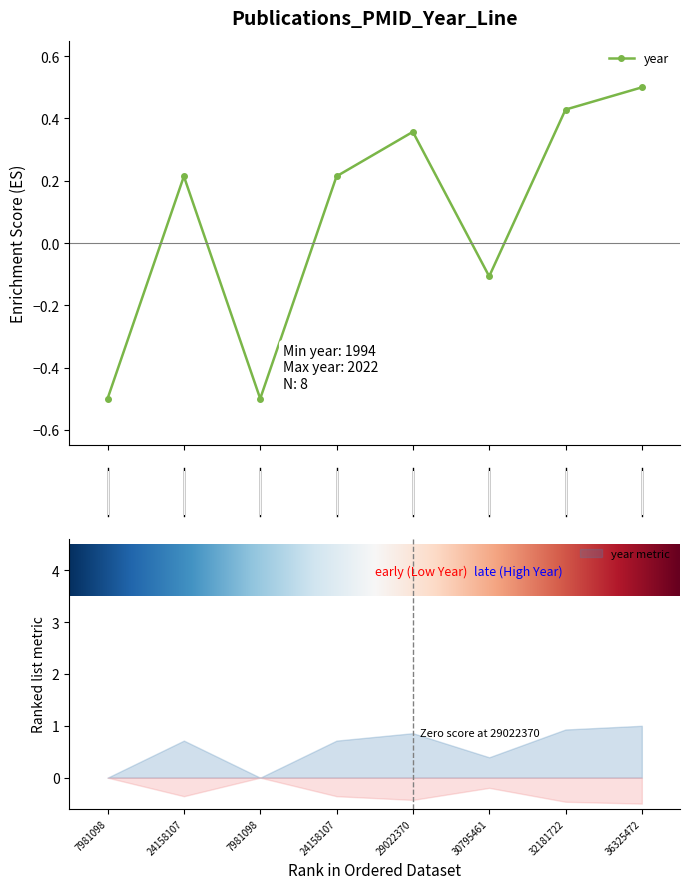

What is the minimum value for year?

-0.5